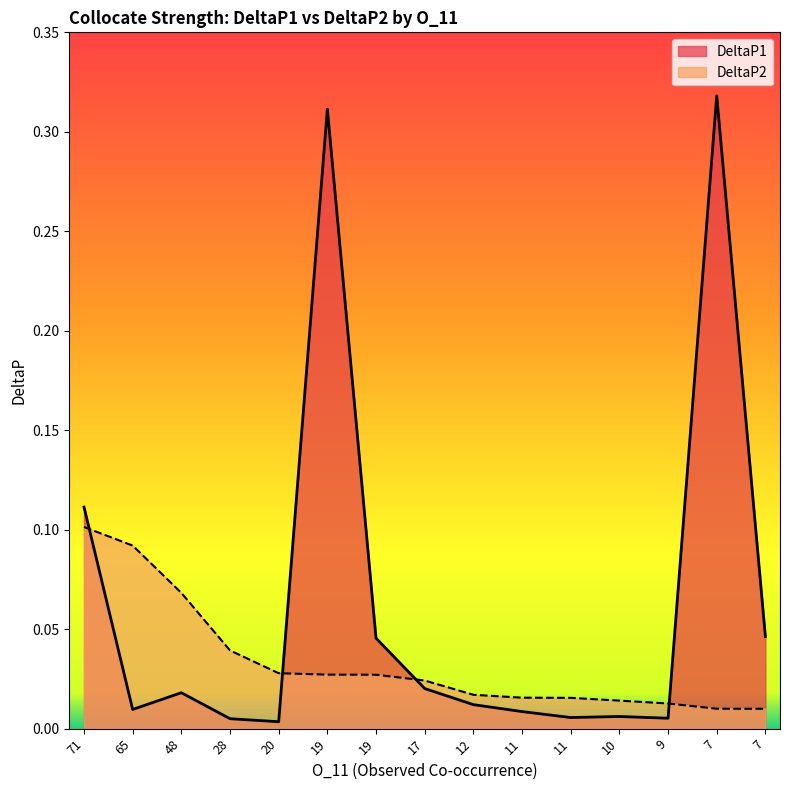

What are all the series names shown in the legend?

DeltaP1, DeltaP2